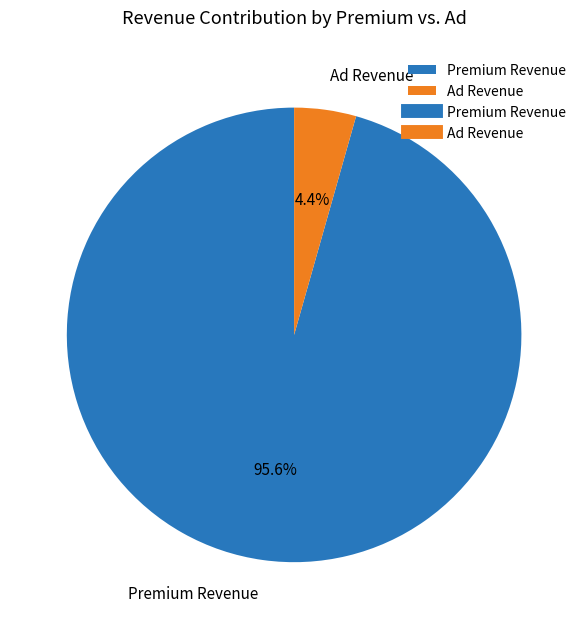

To the nearest percent, what is the difference between the largest and smallest slice percentages?

91%